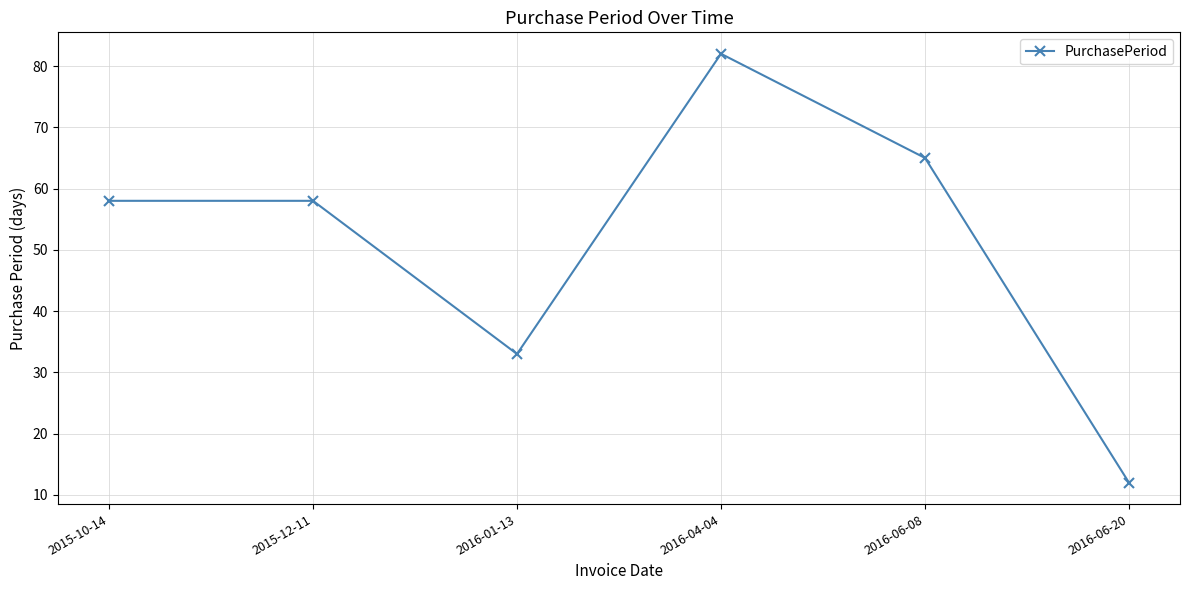

What is the approximate value at 2016-06-08, to the nearest 5?

65